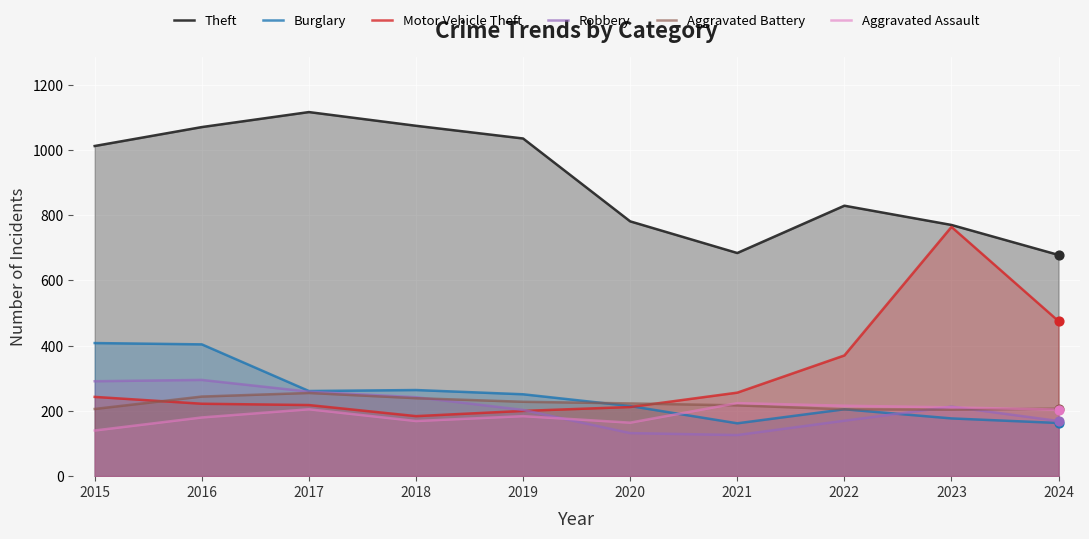

Which series contains the highest Y value?

Theft